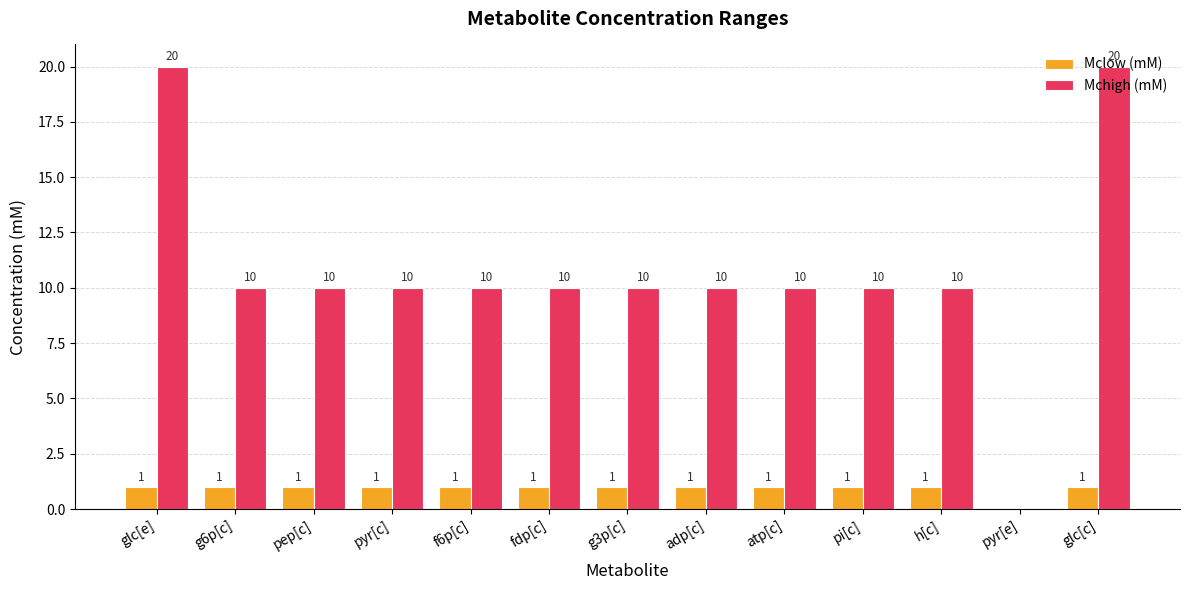

What is the difference between the Mchigh (mM) values at glc[e] and pi[c]?

10